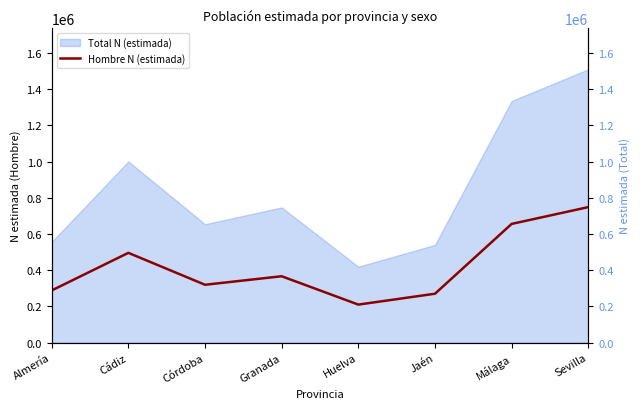

Reading right to left, extract all data points from this chart.

Sevilla=748958	Málaga=656139	Jaén=270504	Huelva=210430	Granada=366985	Córdoba=320001	Cádiz=496293	Almería=288595